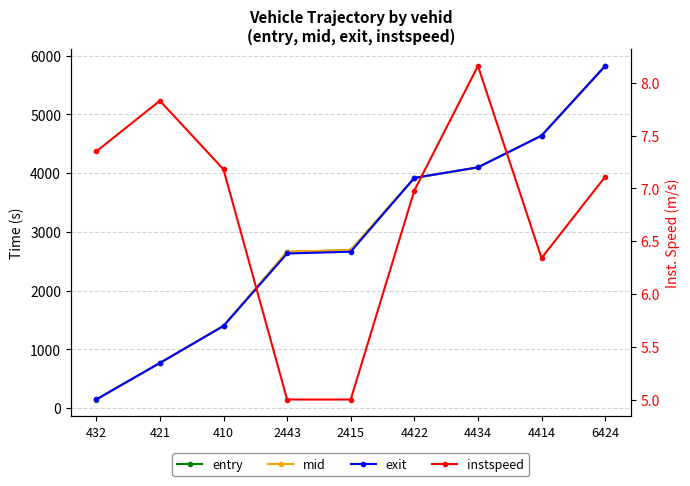

List the labels in order of instspeed value, largest first.

4434, 421, 432, 410, 6424, 4422, 4414, 2443, 2415